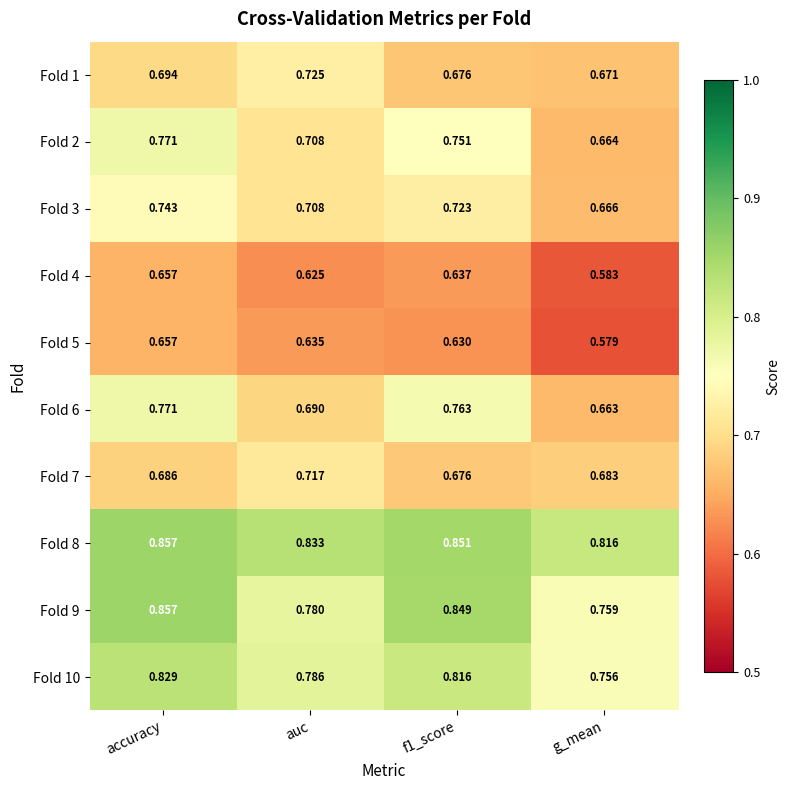

Which series changed the most between accuracy and f1_score?

Fold 5